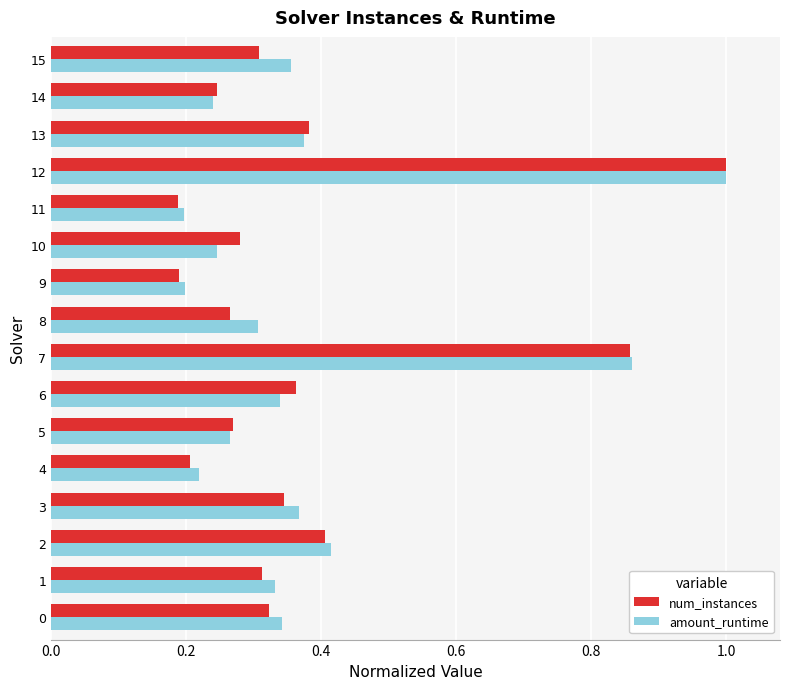

Which series has the widest spread of values?

num_instances